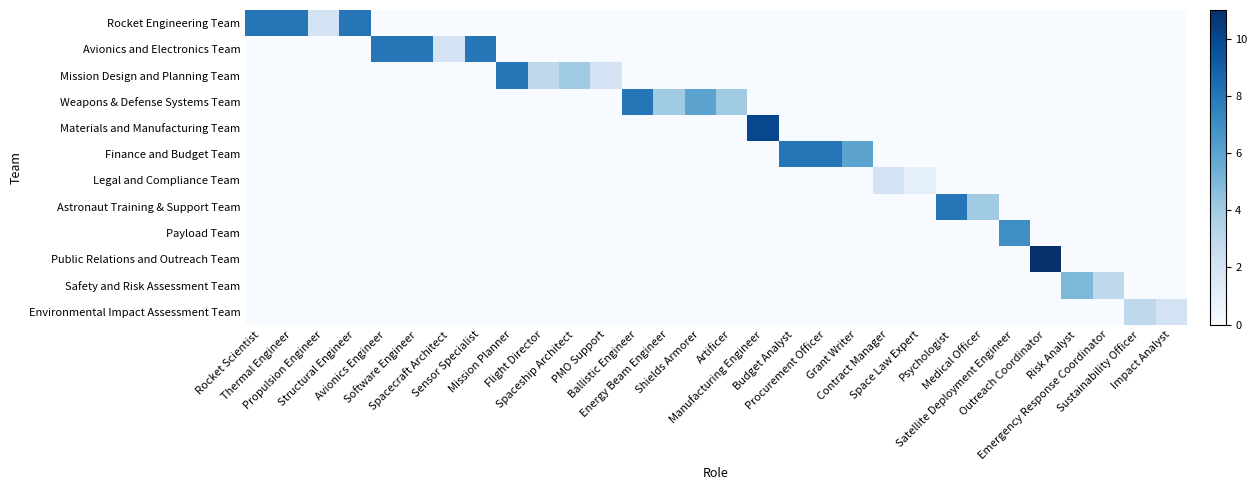

Reading right to left, transcribe all the data shown in this chart.

Rocket Engineering Team: Impact Analyst=0	Sustainability Officer=0	Emergency Response Coordinator=0	Risk Analyst=0	Outreach Coordinator=0	Satellite Deployment Engineer=0	Medical Officer=0	Psychologist=0	Space Law Expert=0	Contract Manager=0	Grant Writer=0	Procurement Officer=0	Budget Analyst=0	Manufacturing Engineer=0	Artificer=0	Shields Armorer=0	Energy Beam Engineer=0	Ballistic Engineer=0	PMO Support=0	Spaceship Architect=0	Flight Director=0	Mission Planner=0	Sensor Specialist=0	Spacecraft Architect=0	Software Engineer=0	Avionics Engineer=0	Structural Engineer=8	Propulsion Engineer=2	Thermal Engineer=8	Rocket Scientist=8
Avionics and Electronics Team: Impact Analyst=0	Sustainability Officer=0	Emergency Response Coordinator=0	Risk Analyst=0	Outreach Coordinator=0	Satellite Deployment Engineer=0	Medical Officer=0	Psychologist=0	Space Law Expert=0	Contract Manager=0	Grant Writer=0	Procurement Officer=0	Budget Analyst=0	Manufacturing Engineer=0	Artificer=0	Shields Armorer=0	Energy Beam Engineer=0	Ballistic Engineer=0	PMO Support=0	Spaceship Architect=0	Flight Director=0	Mission Planner=0	Sensor Specialist=8	Spacecraft Architect=2	Software Engineer=8	Avionics Engineer=8	Structural Engineer=0	Propulsion Engineer=0	Thermal Engineer=0	Rocket Scientist=0
Mission Design and Planning Team: Impact Analyst=0	Sustainability Officer=0	Emergency Response Coordinator=0	Risk Analyst=0	Outreach Coordinator=0	Satellite Deployment Engineer=0	Medical Officer=0	Psychologist=0	Space Law Expert=0	Contract Manager=0	Grant Writer=0	Procurement Officer=0	Budget Analyst=0	Manufacturing Engineer=0	Artificer=0	Shields Armorer=0	Energy Beam Engineer=0	Ballistic Engineer=0	PMO Support=2	Spaceship Architect=4	Flight Director=3	Mission Planner=8	Sensor Specialist=0	Spacecraft Architect=0	Software Engineer=0	Avionics Engineer=0	Structural Engineer=0	Propulsion Engineer=0	Thermal Engineer=0	Rocket Scientist=0
Weapons & Defense Systems Team: Impact Analyst=0	Sustainability Officer=0	Emergency Response Coordinator=0	Risk Analyst=0	Outreach Coordinator=0	Satellite Deployment Engineer=0	Medical Officer=0	Psychologist=0	Space Law Expert=0	Contract Manager=0	Grant Writer=0	Procurement Officer=0	Budget Analyst=0	Manufacturing Engineer=0	Artificer=4	Shields Armorer=6	Energy Beam Engineer=4	Ballistic Engineer=8	PMO Support=0	Spaceship Architect=0	Flight Director=0	Mission Planner=0	Sensor Specialist=0	Spacecraft Architect=0	Software Engineer=0	Avionics Engineer=0	Structural Engineer=0	Propulsion Engineer=0	Thermal Engineer=0	Rocket Scientist=0
Materials and Manufacturing Team: Impact Analyst=0	Sustainability Officer=0	Emergency Response Coordinator=0	Risk Analyst=0	Outreach Coordinator=0	Satellite Deployment Engineer=0	Medical Officer=0	Psychologist=0	Space Law Expert=0	Contract Manager=0	Grant Writer=0	Procurement Officer=0	Budget Analyst=0	Manufacturing Engineer=10	Artificer=0	Shields Armorer=0	Energy Beam Engineer=0	Ballistic Engineer=0	PMO Support=0	Spaceship Architect=0	Flight Director=0	Mission Planner=0	Sensor Specialist=0	Spacecraft Architect=0	Software Engineer=0	Avionics Engineer=0	Structural Engineer=0	Propulsion Engineer=0	Thermal Engineer=0	Rocket Scientist=0
Finance and Budget Team: Impact Analyst=0	Sustainability Officer=0	Emergency Response Coordinator=0	Risk Analyst=0	Outreach Coordinator=0	Satellite Deployment Engineer=0	Medical Officer=0	Psychologist=0	Space Law Expert=0	Contract Manager=0	Grant Writer=6	Procurement Officer=8	Budget Analyst=8	Manufacturing Engineer=0	Artificer=0	Shields Armorer=0	Energy Beam Engineer=0	Ballistic Engineer=0	PMO Support=0	Spaceship Architect=0	Flight Director=0	Mission Planner=0	Sensor Specialist=0	Spacecraft Architect=0	Software Engineer=0	Avionics Engineer=0	Structural Engineer=0	Propulsion Engineer=0	Thermal Engineer=0	Rocket Scientist=0
Legal and Compliance Team: Impact Analyst=0	Sustainability Officer=0	Emergency Response Coordinator=0	Risk Analyst=0	Outreach Coordinator=0	Satellite Deployment Engineer=0	Medical Officer=0	Psychologist=0	Space Law Expert=1	Contract Manager=2	Grant Writer=0	Procurement Officer=0	Budget Analyst=0	Manufacturing Engineer=0	Artificer=0	Shields Armorer=0	Energy Beam Engineer=0	Ballistic Engineer=0	PMO Support=0	Spaceship Architect=0	Flight Director=0	Mission Planner=0	Sensor Specialist=0	Spacecraft Architect=0	Software Engineer=0	Avionics Engineer=0	Structural Engineer=0	Propulsion Engineer=0	Thermal Engineer=0	Rocket Scientist=0
Astronaut Training & Support Team: Impact Analyst=0	Sustainability Officer=0	Emergency Response Coordinator=0	Risk Analyst=0	Outreach Coordinator=0	Satellite Deployment Engineer=0	Medical Officer=4	Psychologist=8	Space Law Expert=0	Contract Manager=0	Grant Writer=0	Procurement Officer=0	Budget Analyst=0	Manufacturing Engineer=0	Artificer=0	Shields Armorer=0	Energy Beam Engineer=0	Ballistic Engineer=0	PMO Support=0	Spaceship Architect=0	Flight Director=0	Mission Planner=0	Sensor Specialist=0	Spacecraft Architect=0	Software Engineer=0	Avionics Engineer=0	Structural Engineer=0	Propulsion Engineer=0	Thermal Engineer=0	Rocket Scientist=0
Payload Team: Impact Analyst=0	Sustainability Officer=0	Emergency Response Coordinator=0	Risk Analyst=0	Outreach Coordinator=0	Satellite Deployment Engineer=7	Medical Officer=0	Psychologist=0	Space Law Expert=0	Contract Manager=0	Grant Writer=0	Procurement Officer=0	Budget Analyst=0	Manufacturing Engineer=0	Artificer=0	Shields Armorer=0	Energy Beam Engineer=0	Ballistic Engineer=0	PMO Support=0	Spaceship Architect=0	Flight Director=0	Mission Planner=0	Sensor Specialist=0	Spacecraft Architect=0	Software Engineer=0	Avionics Engineer=0	Structural Engineer=0	Propulsion Engineer=0	Thermal Engineer=0	Rocket Scientist=0
Public Relations and Outreach Team: Impact Analyst=0	Sustainability Officer=0	Emergency Response Coordinator=0	Risk Analyst=0	Outreach Coordinator=11	Satellite Deployment Engineer=0	Medical Officer=0	Psychologist=0	Space Law Expert=0	Contract Manager=0	Grant Writer=0	Procurement Officer=0	Budget Analyst=0	Manufacturing Engineer=0	Artificer=0	Shields Armorer=0	Energy Beam Engineer=0	Ballistic Engineer=0	PMO Support=0	Spaceship Architect=0	Flight Director=0	Mission Planner=0	Sensor Specialist=0	Spacecraft Architect=0	Software Engineer=0	Avionics Engineer=0	Structural Engineer=0	Propulsion Engineer=0	Thermal Engineer=0	Rocket Scientist=0
Safety and Risk Assessment Team: Impact Analyst=0	Sustainability Officer=0	Emergency Response Coordinator=3	Risk Analyst=5	Outreach Coordinator=0	Satellite Deployment Engineer=0	Medical Officer=0	Psychologist=0	Space Law Expert=0	Contract Manager=0	Grant Writer=0	Procurement Officer=0	Budget Analyst=0	Manufacturing Engineer=0	Artificer=0	Shields Armorer=0	Energy Beam Engineer=0	Ballistic Engineer=0	PMO Support=0	Spaceship Architect=0	Flight Director=0	Mission Planner=0	Sensor Specialist=0	Spacecraft Architect=0	Software Engineer=0	Avionics Engineer=0	Structural Engineer=0	Propulsion Engineer=0	Thermal Engineer=0	Rocket Scientist=0
Environmental Impact Assessment Team: Impact Analyst=2	Sustainability Officer=3	Emergency Response Coordinator=0	Risk Analyst=0	Outreach Coordinator=0	Satellite Deployment Engineer=0	Medical Officer=0	Psychologist=0	Space Law Expert=0	Contract Manager=0	Grant Writer=0	Procurement Officer=0	Budget Analyst=0	Manufacturing Engineer=0	Artificer=0	Shields Armorer=0	Energy Beam Engineer=0	Ballistic Engineer=0	PMO Support=0	Spaceship Architect=0	Flight Director=0	Mission Planner=0	Sensor Specialist=0	Spacecraft Architect=0	Software Engineer=0	Avionics Engineer=0	Structural Engineer=0	Propulsion Engineer=0	Thermal Engineer=0	Rocket Scientist=0